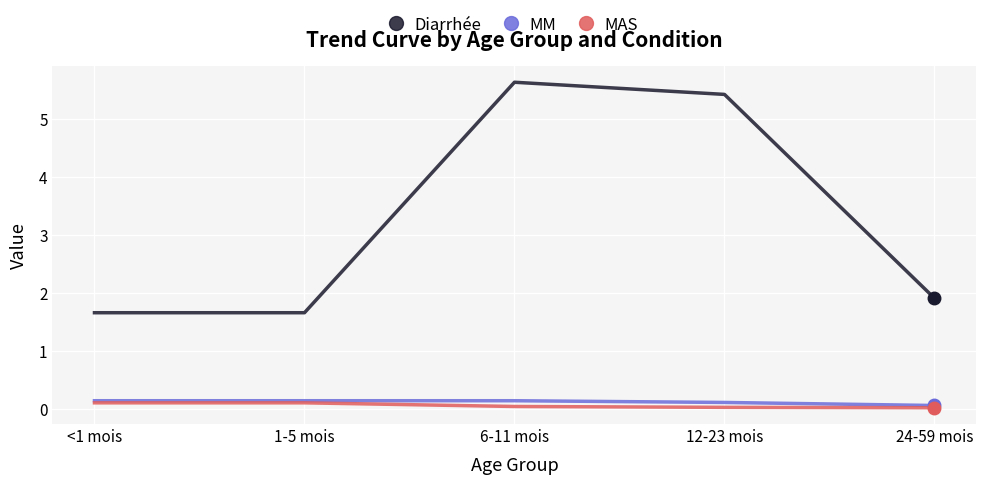

What is the difference between the highest and lowest values at 6-11 mois?

5.6